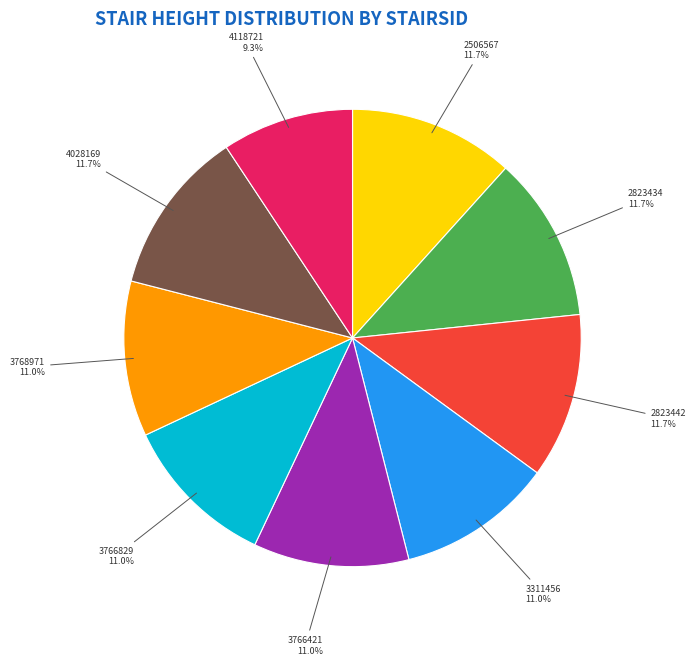

What percentage is the 3311456 slice, to the nearest percent?

11%